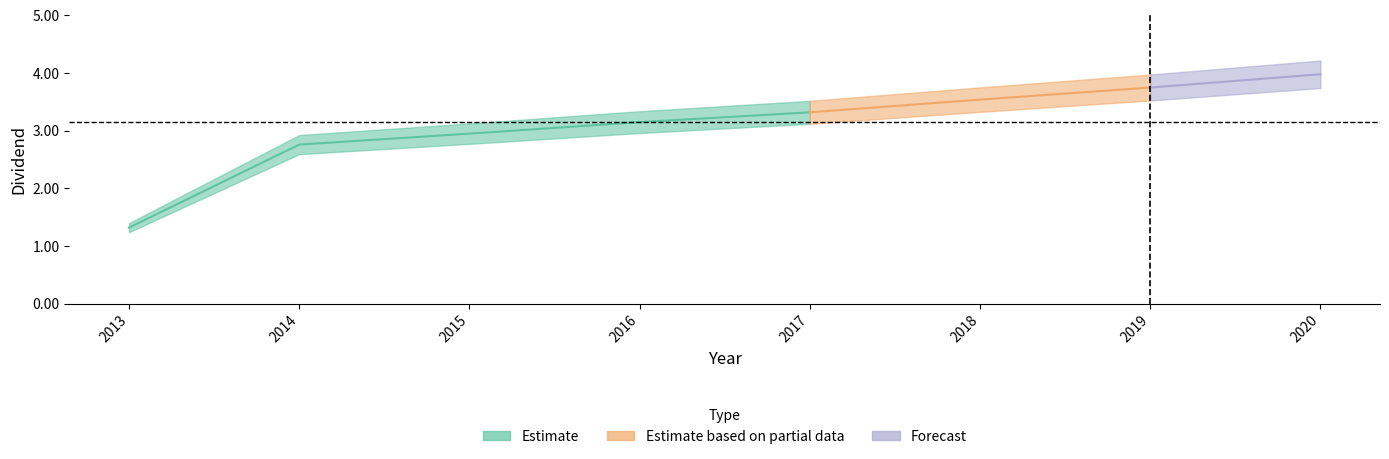

What is the value of the 4th point from the left?

3.1